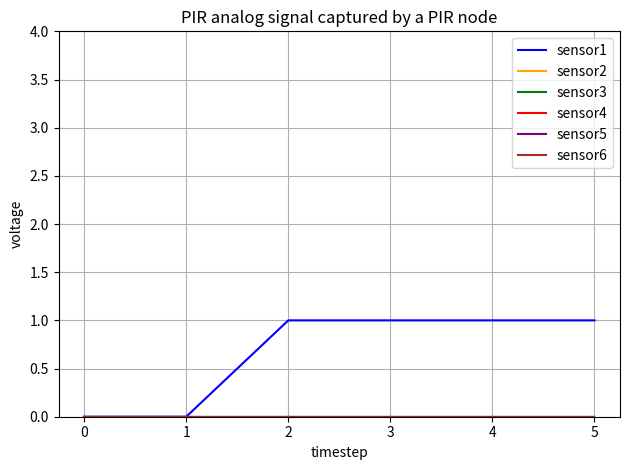

Does the chart display data point markers on the line(s)?

No